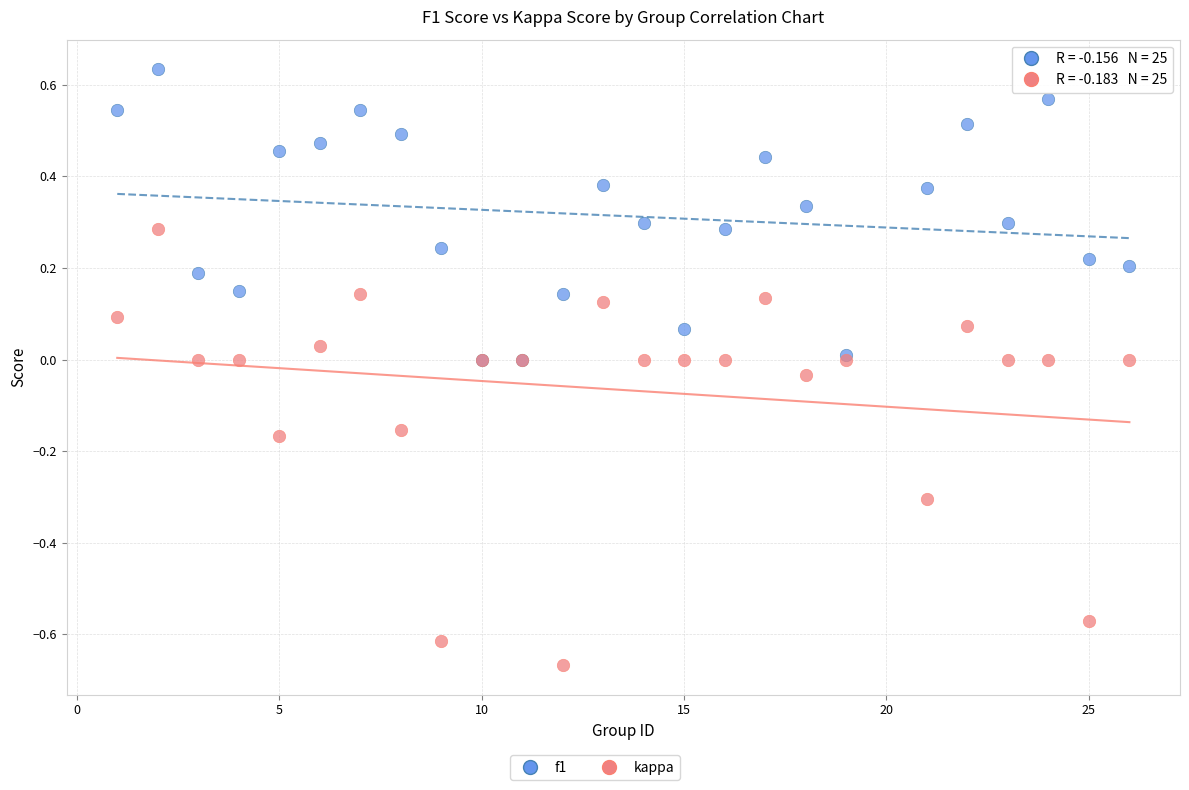

Which series has the widest spread of Y values?

kappa